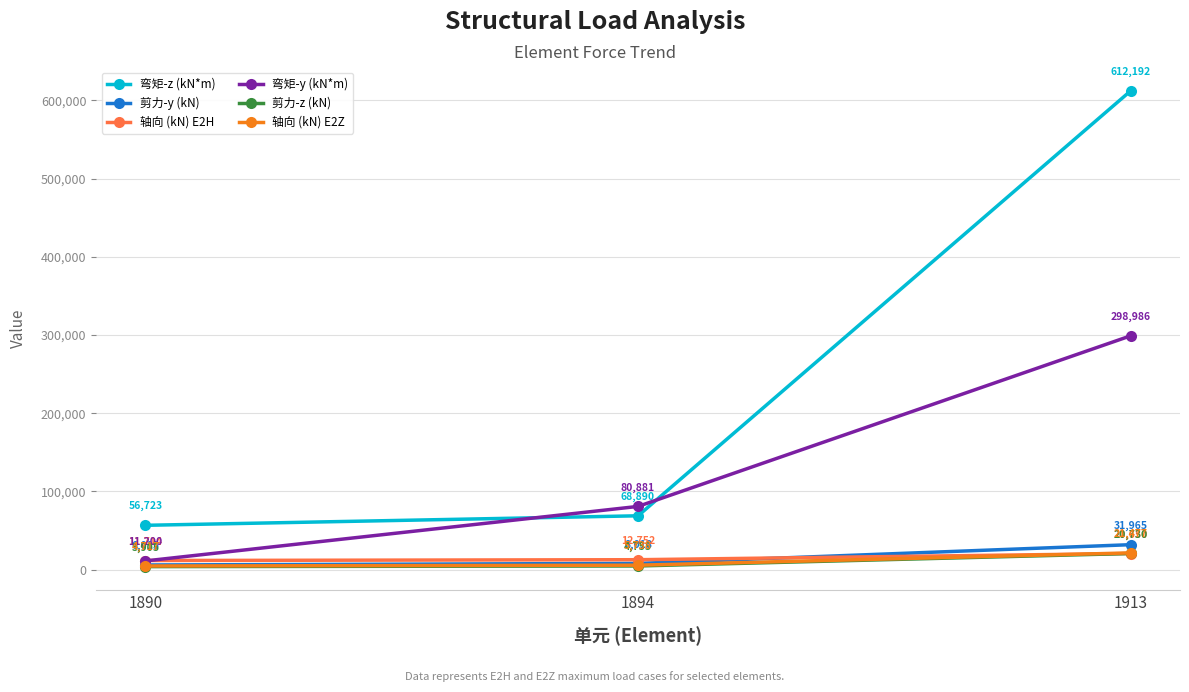

The 轴向 (kN) E2H series shows 11714 at 1890. True or false?

True